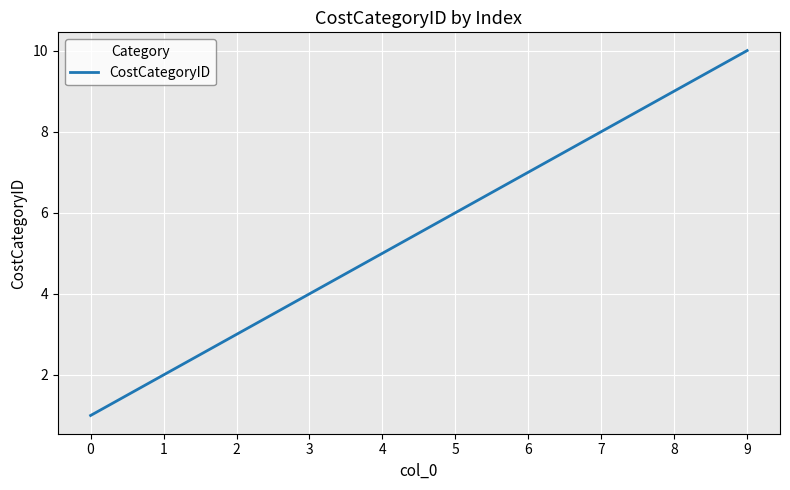

What is the difference between the maximum and minimum values?

9